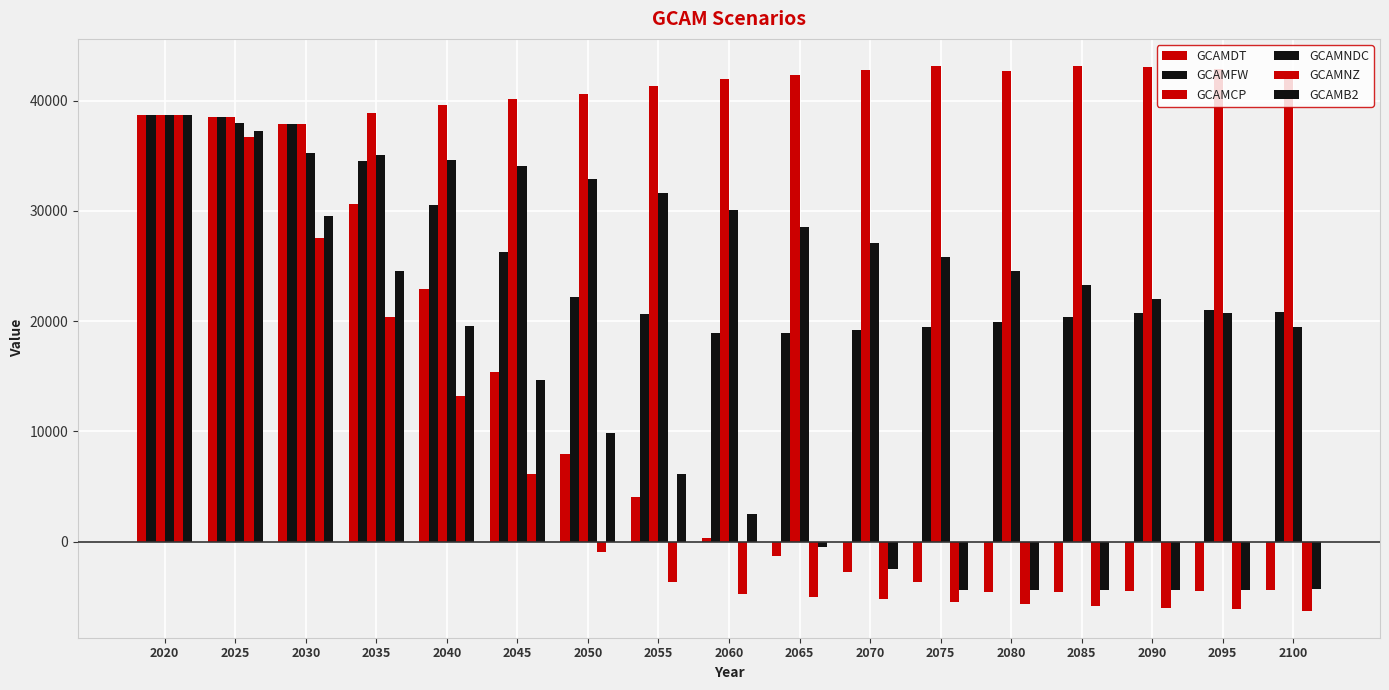

Which category has the highest value in the GCAMCP series?

2075